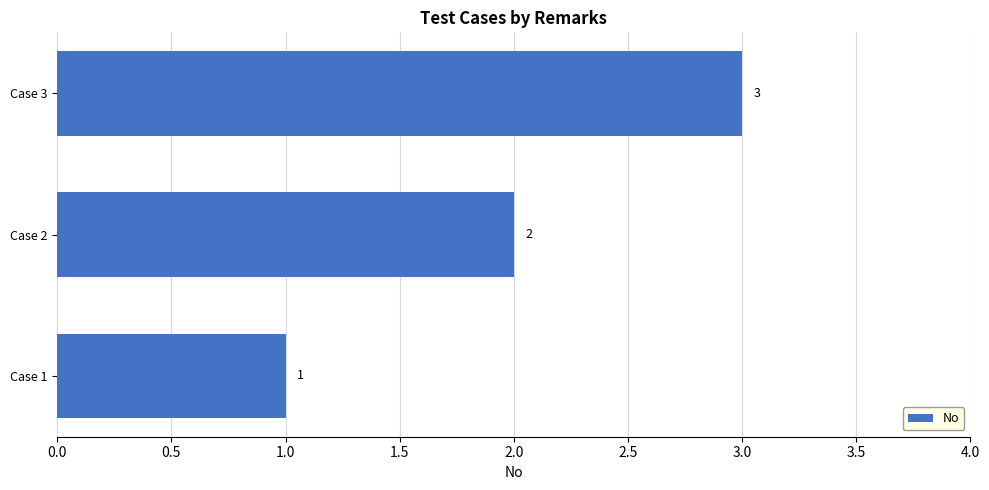

Which has a higher value, Case 1 or Case 3?

Case 3